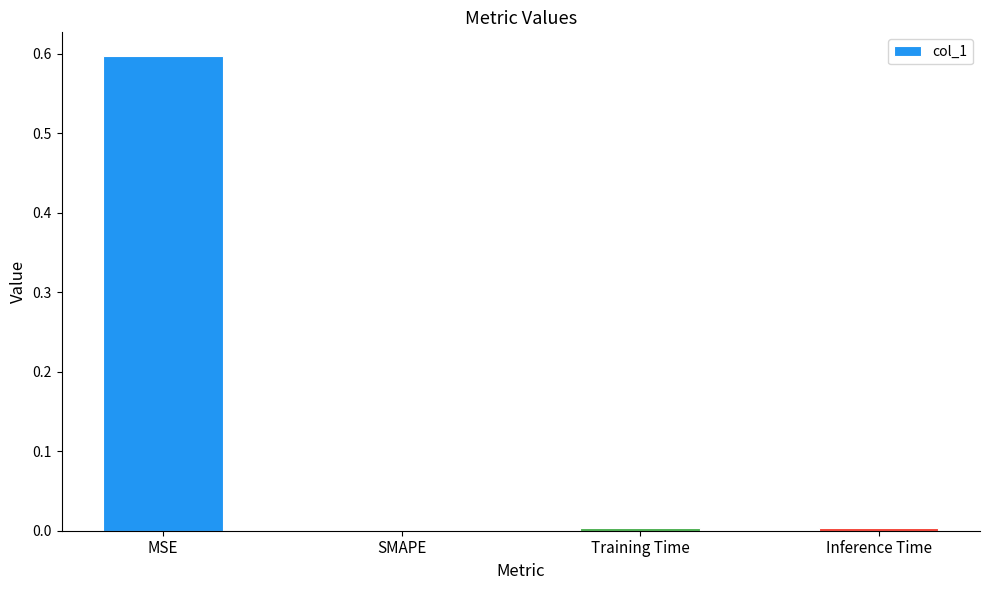

Are the bars horizontal?

No